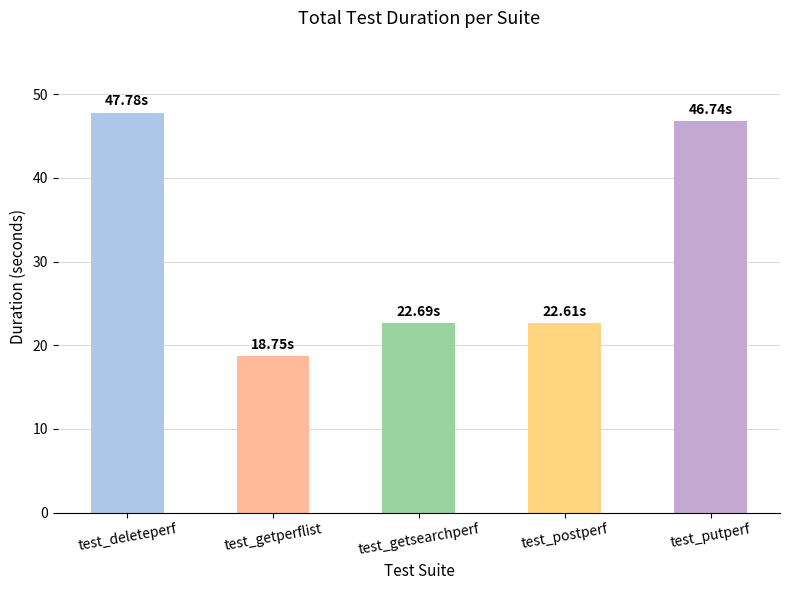

How many bars are there in total?

5